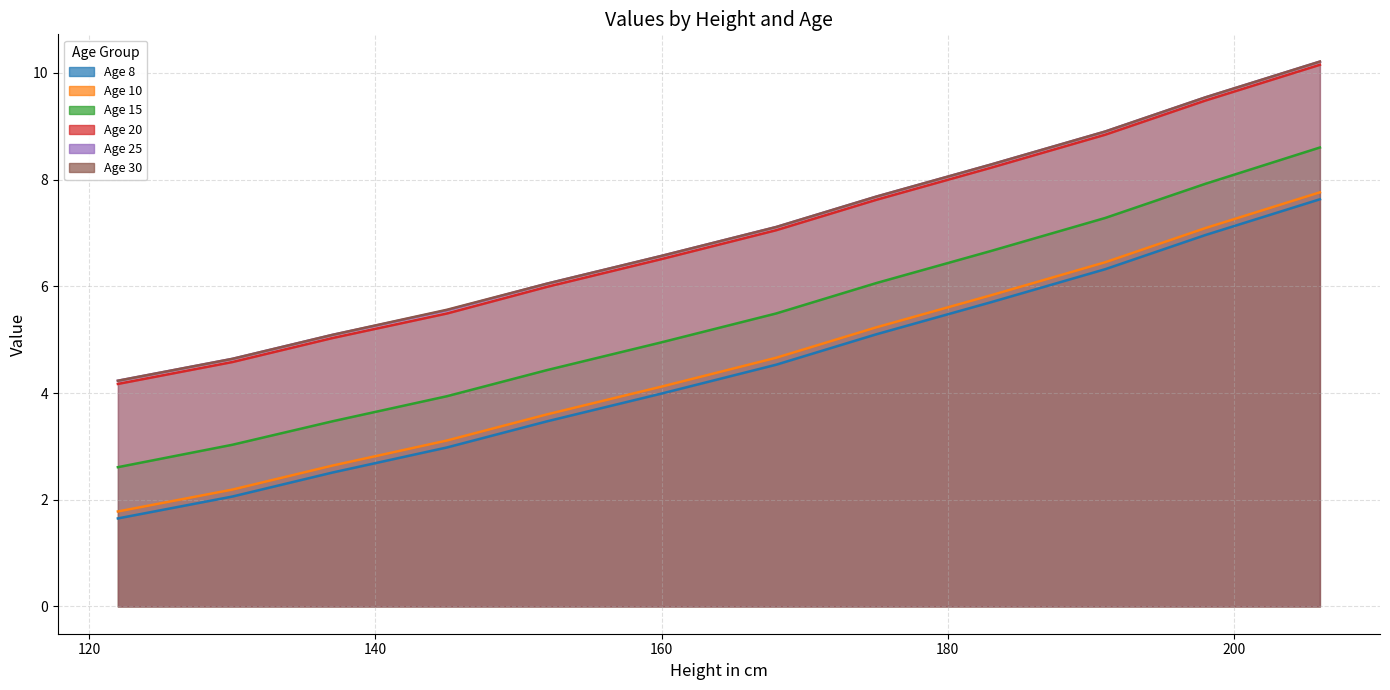

At 198, list the series in order from smallest to largest.

8, 10, 15, 20, 25, 30